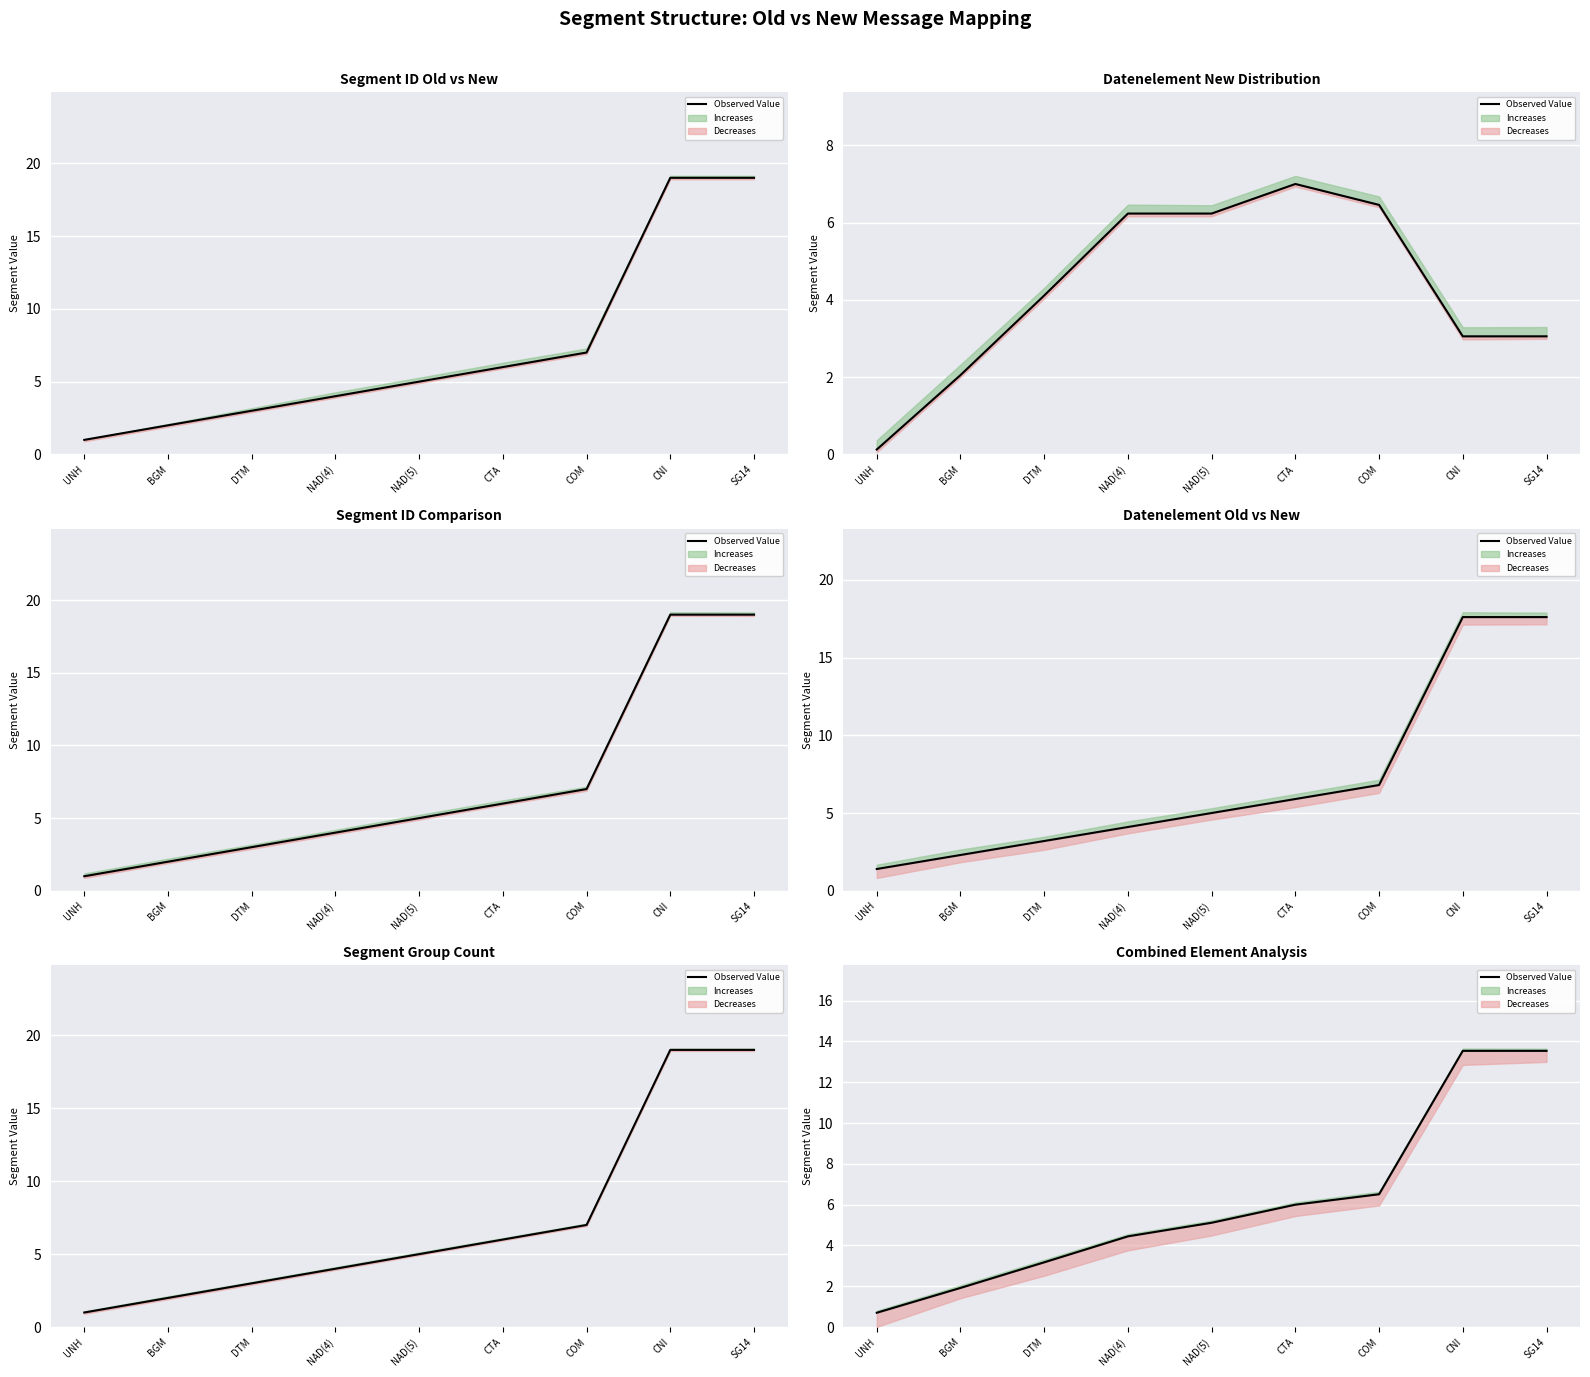

Which label corresponds to the smallest value in the chart?

UNH